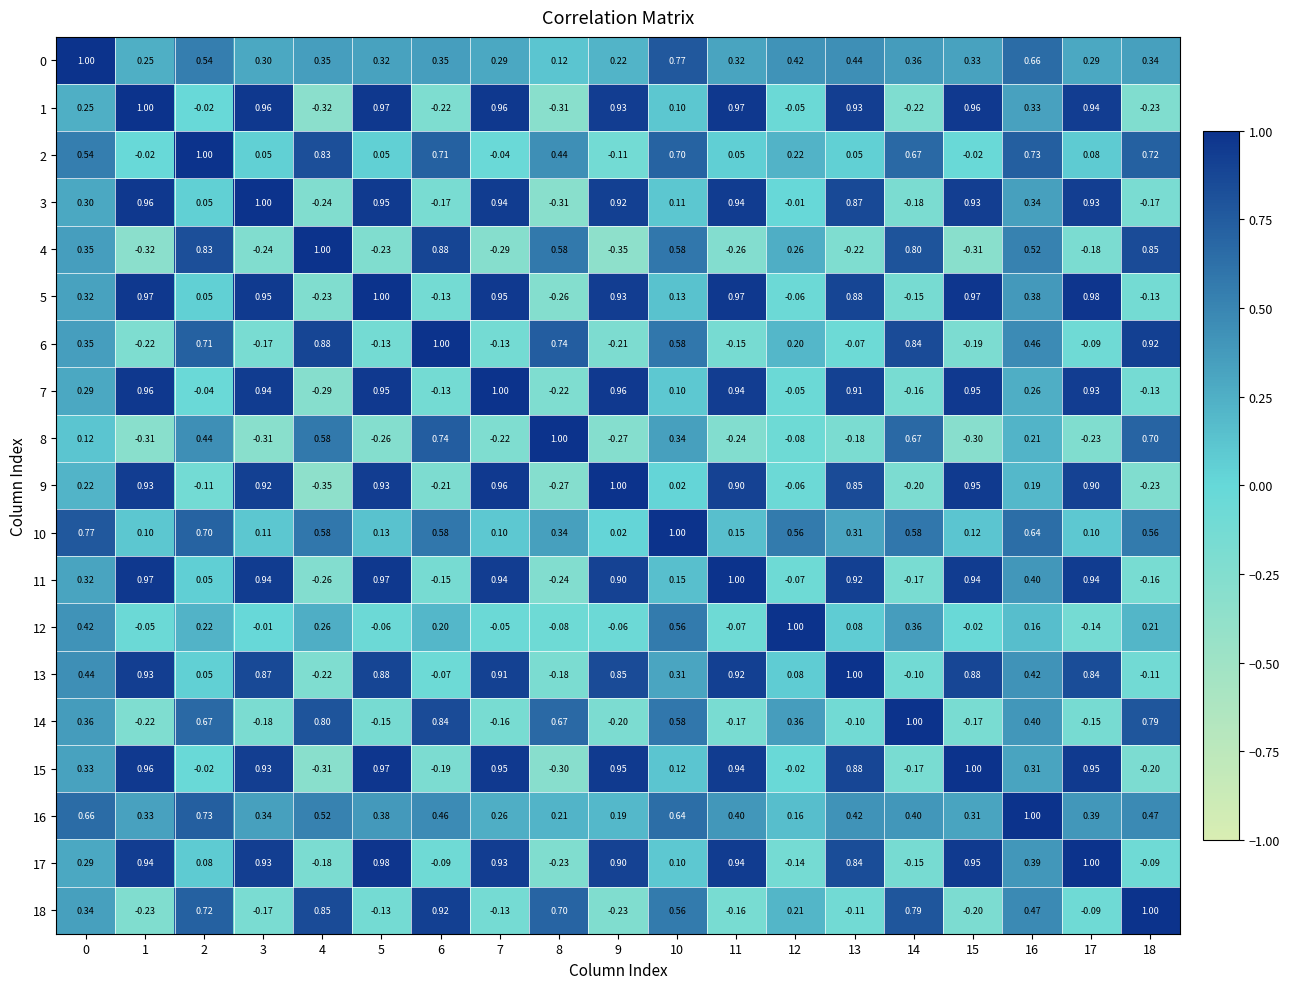

How many values in 9 are below zero?

7